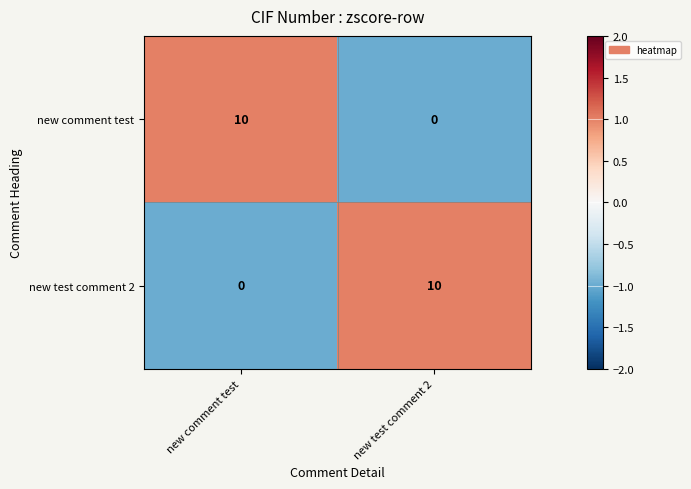

Rank the series at new comment test from lowest to highest value.

new test comment 2, new comment test